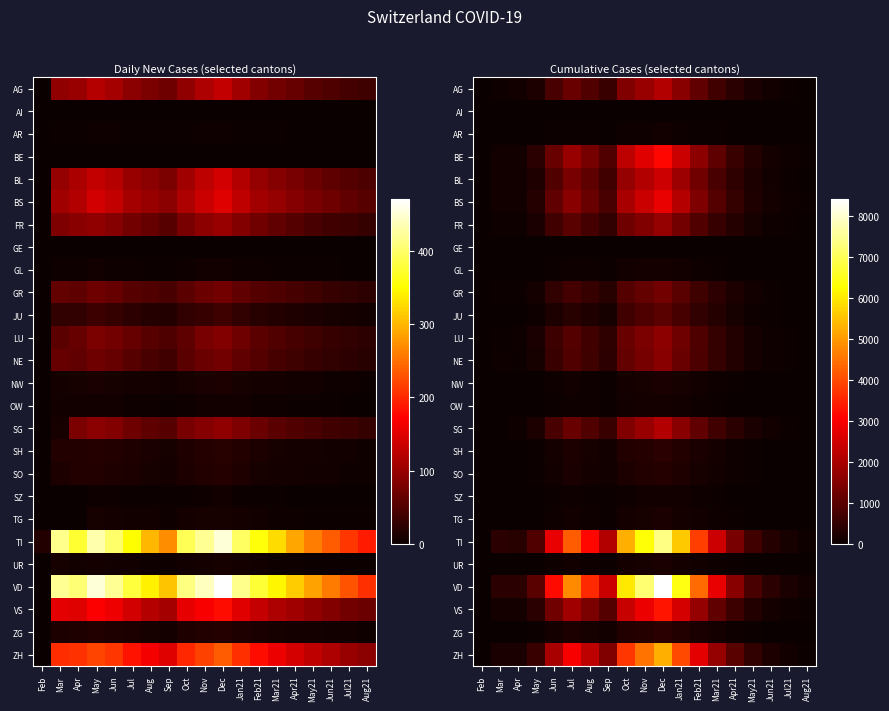

True or false: JU has a value of 476 at Dec.

False